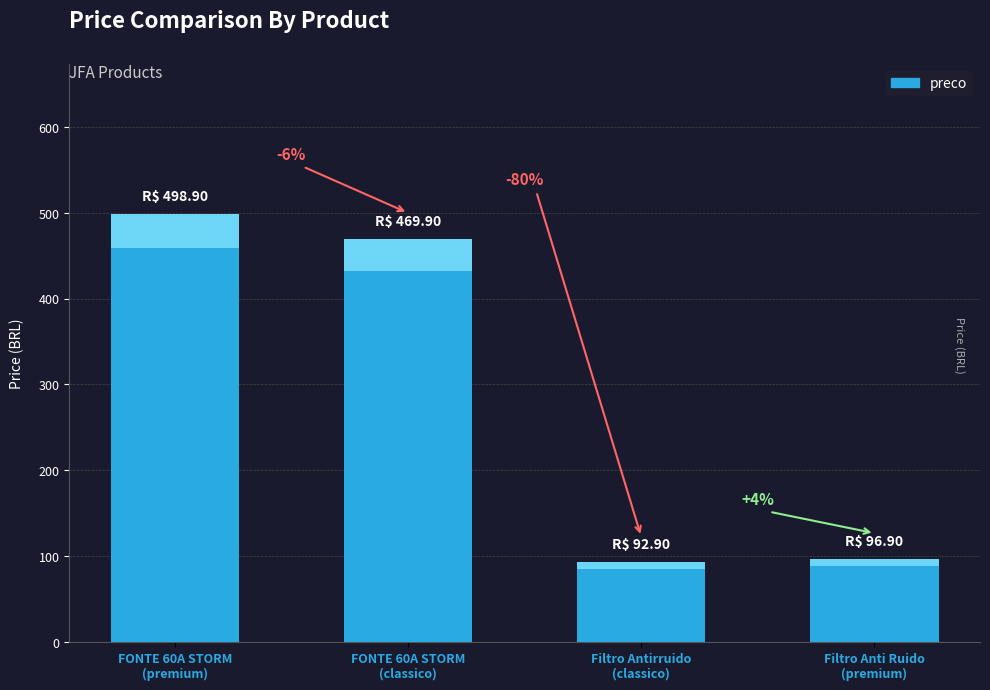

What is the sum of the values at FONTE 60A STORM
(classico) and Filtro Anti Ruido
(premium)?

566.8